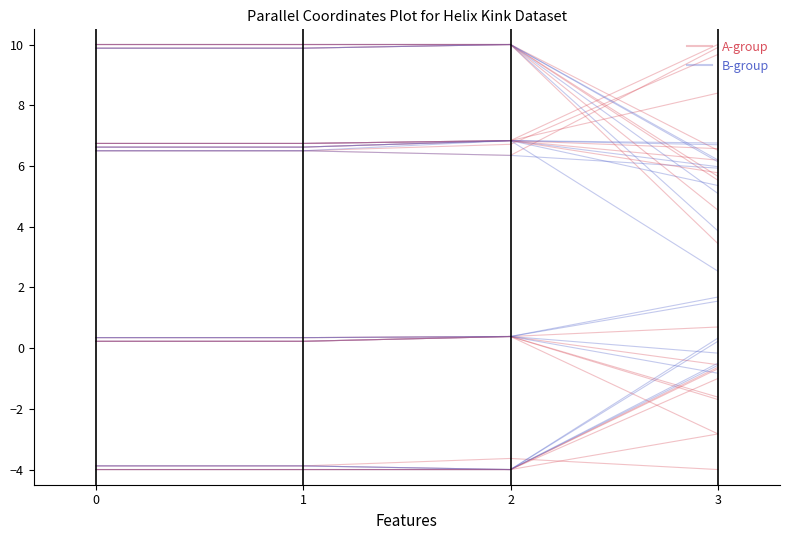

At which label is A-group closest to -2?

3